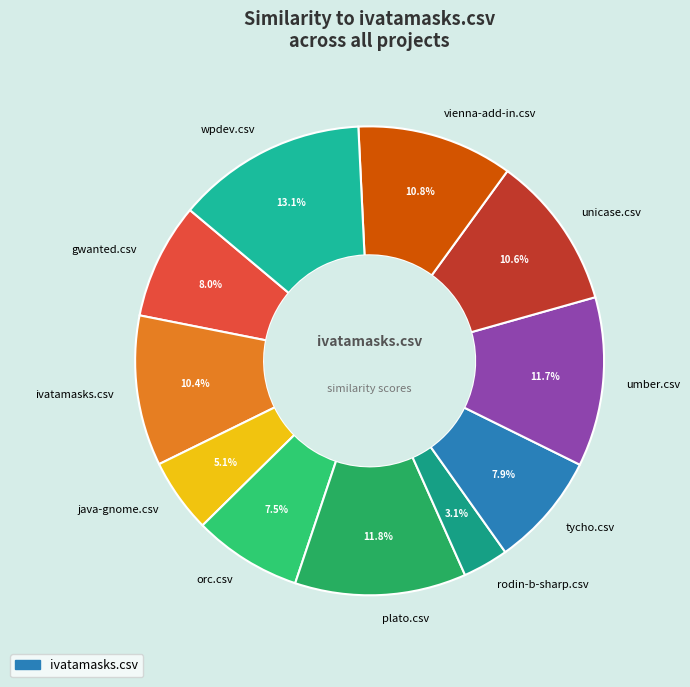

Which category has the smallest portion of the pie?

rodin-b-sharp.csv